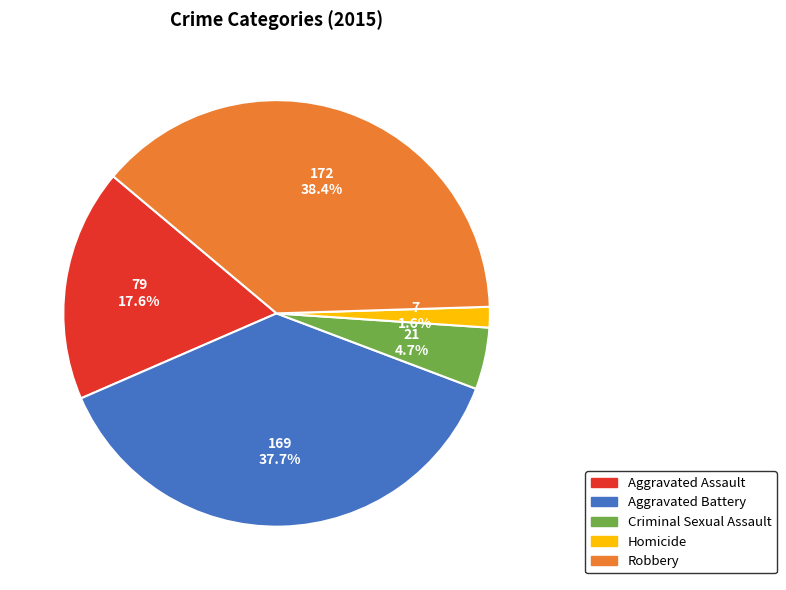

To the nearest percent, what is the combined percentage of Aggravated Battery and Homicide?

39%